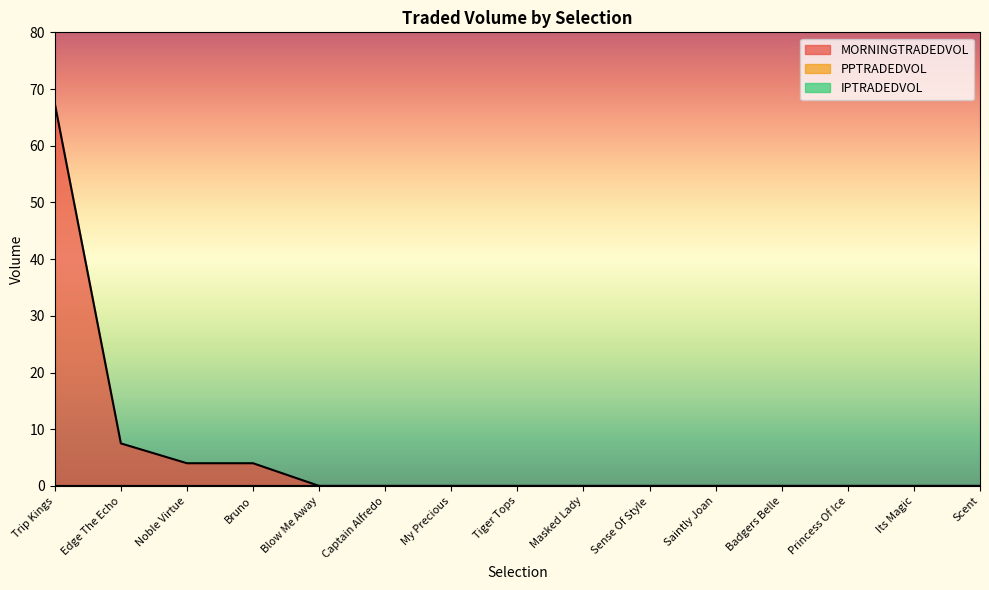

Which series has the largest total across all categories?

MORNINGTRADEDVOL